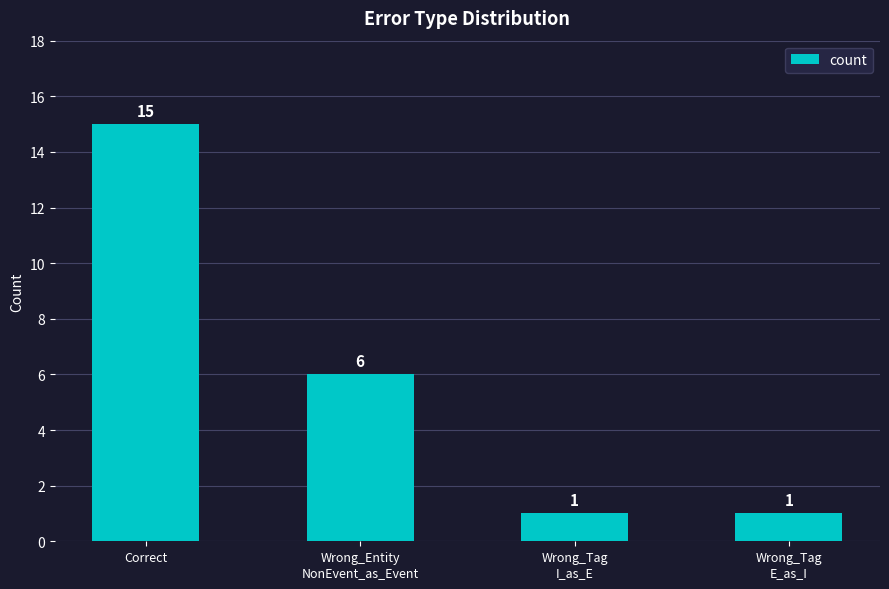

Which label corresponds to the largest value in the chart?

Correct